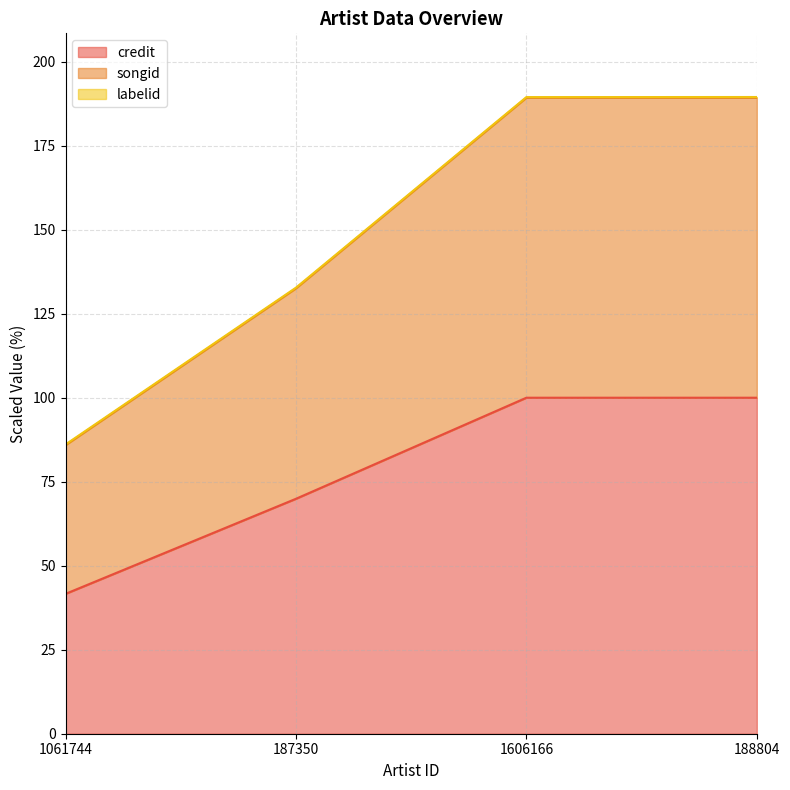

What is the maximum value for credit?

100.0